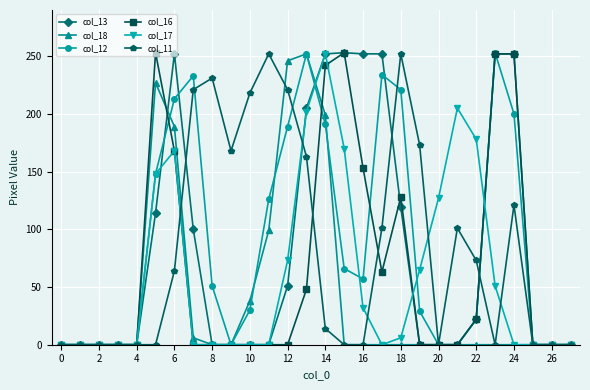

What is the maximum value shown in the chart?

253